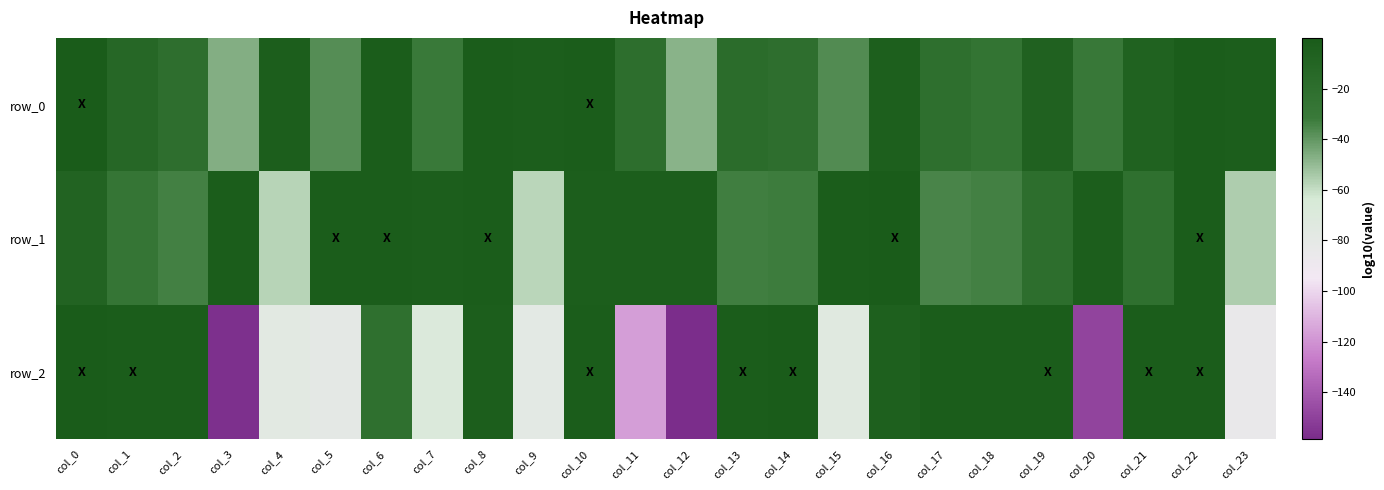

Rank the series by their maximum value, from highest to lowest.

row_0, row_1, row_2